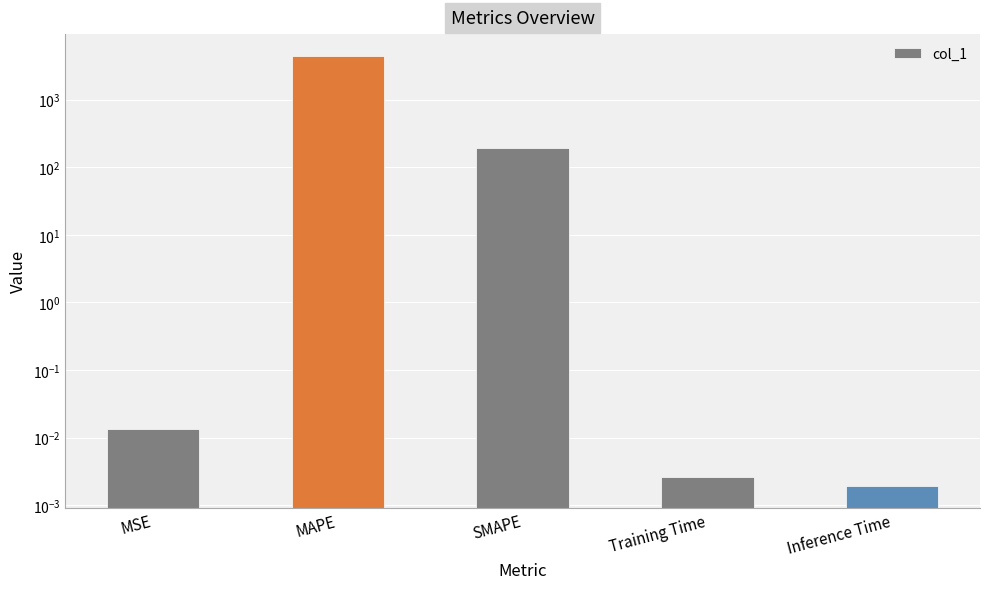

Reading left to right, extract all data points from this chart.

0.0	4492.4	191.5	0.0	0.0